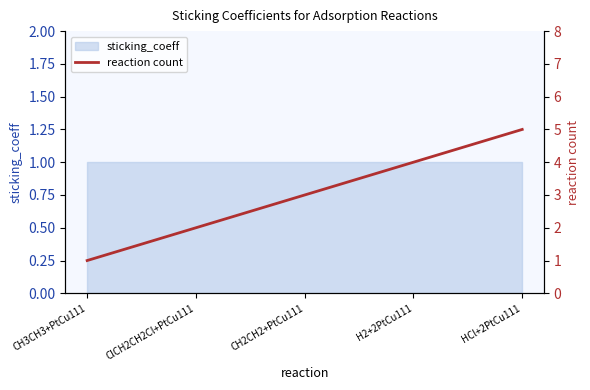

How many lines are shown in the chart?

1